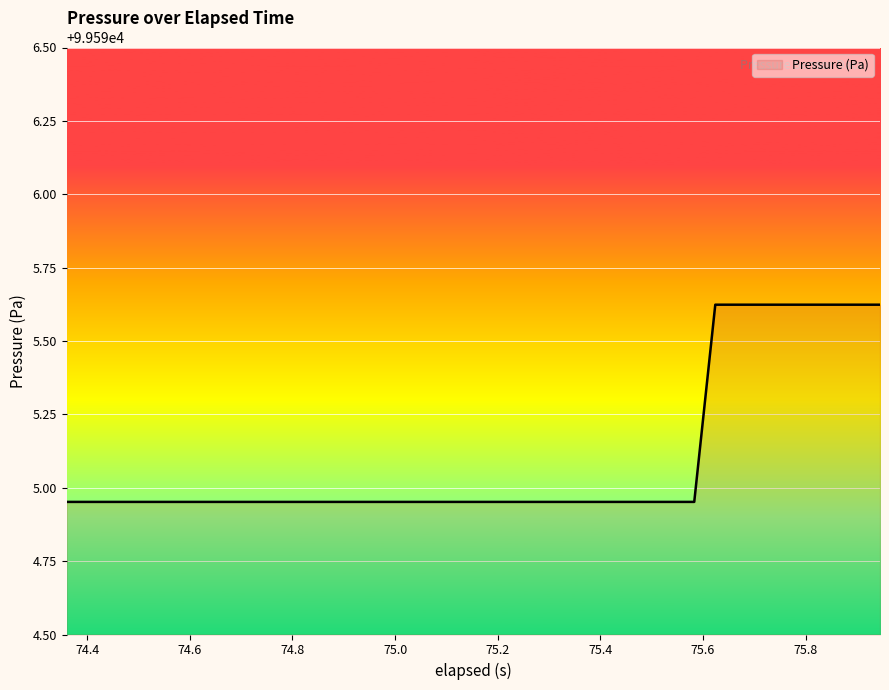

What is the difference between the maximum and minimum values?

0.7